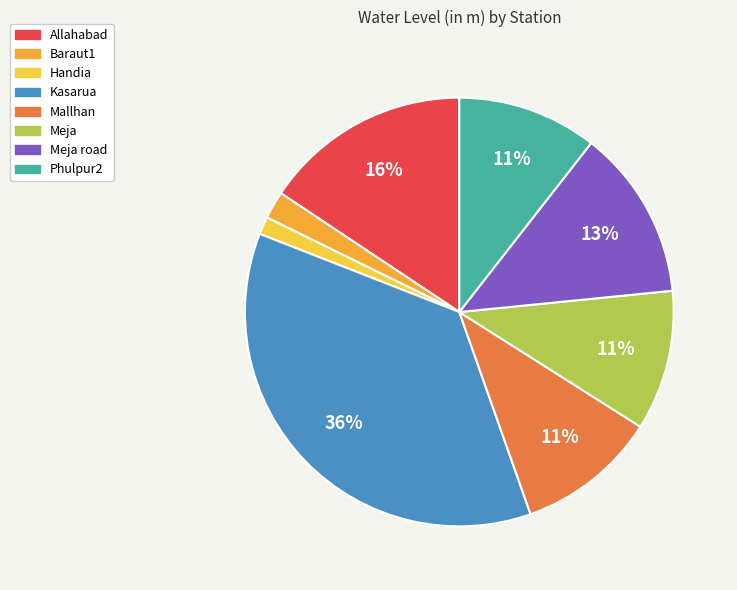

Does any single category account for the majority?

No